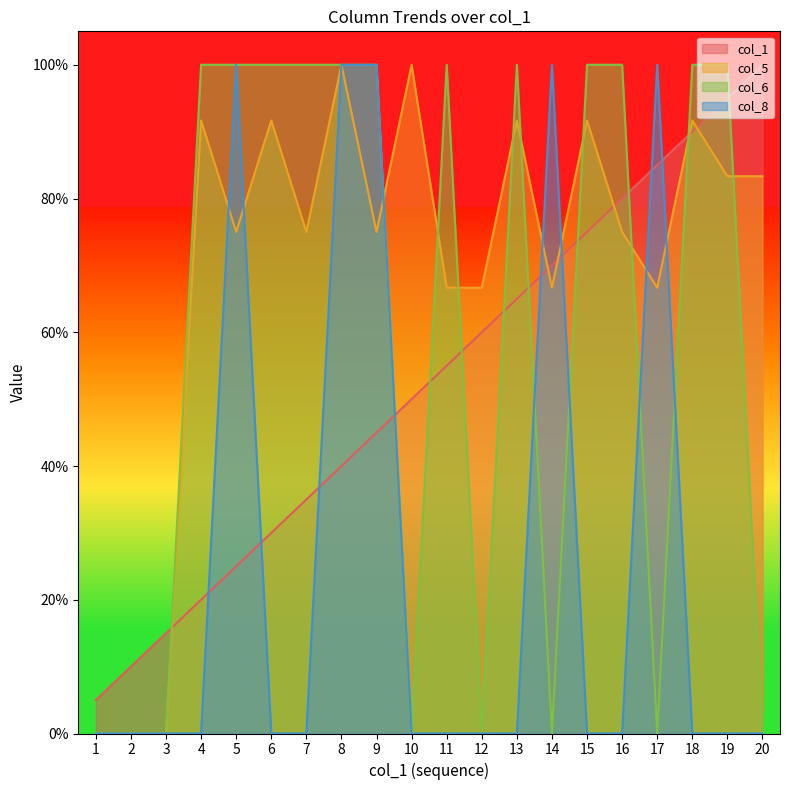

Between which two adjacent categories do col_6 and col_5 first intersect?

9 and 10